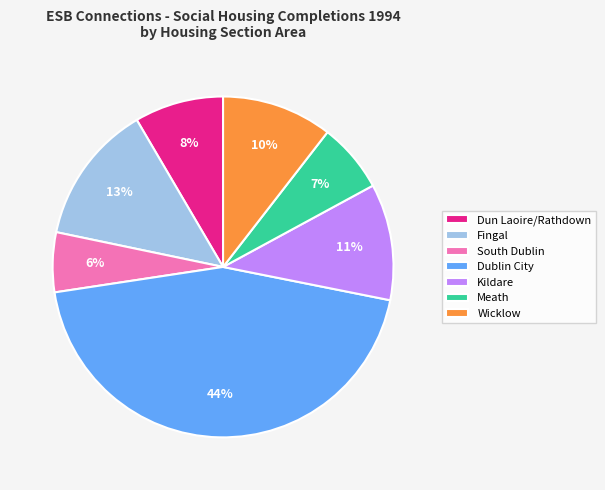

To the nearest percent, what is the average slice percentage?

14%